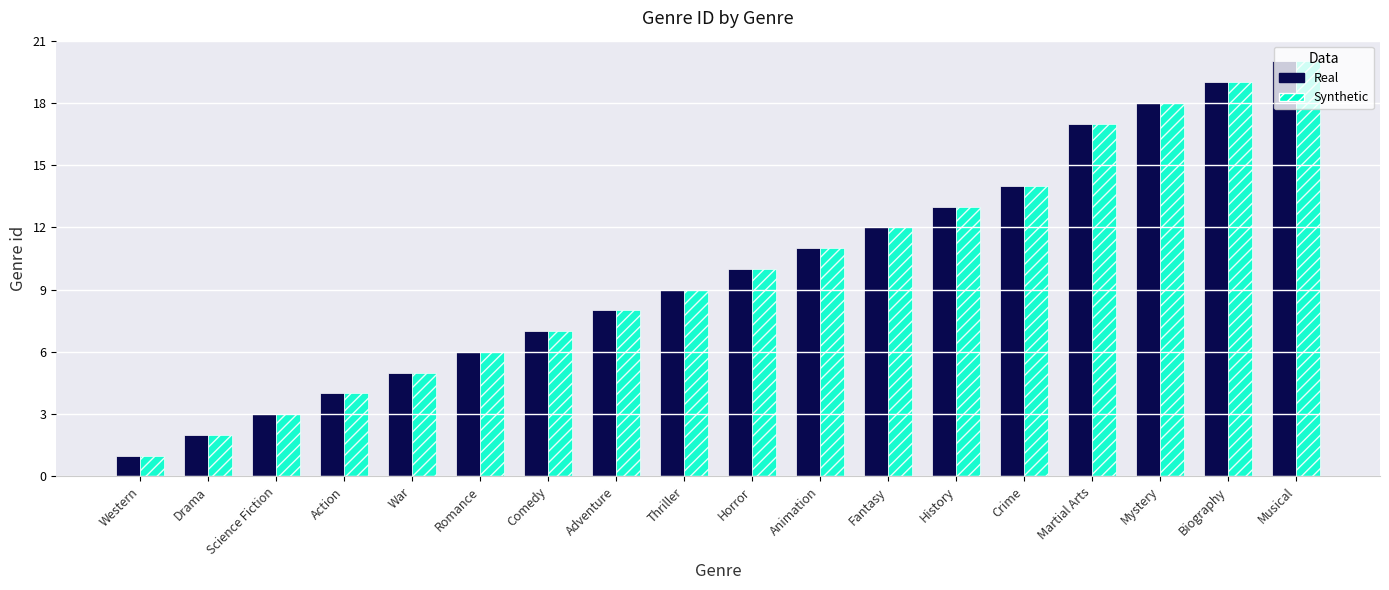

At which category does the chart reach its minimum across all series?

Western